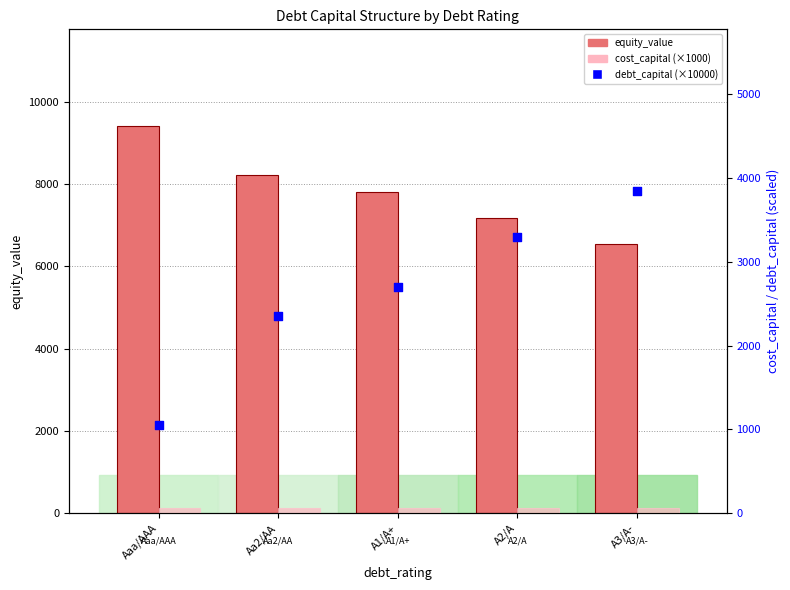

Which series reaches the maximum Y coordinate?

equity_value